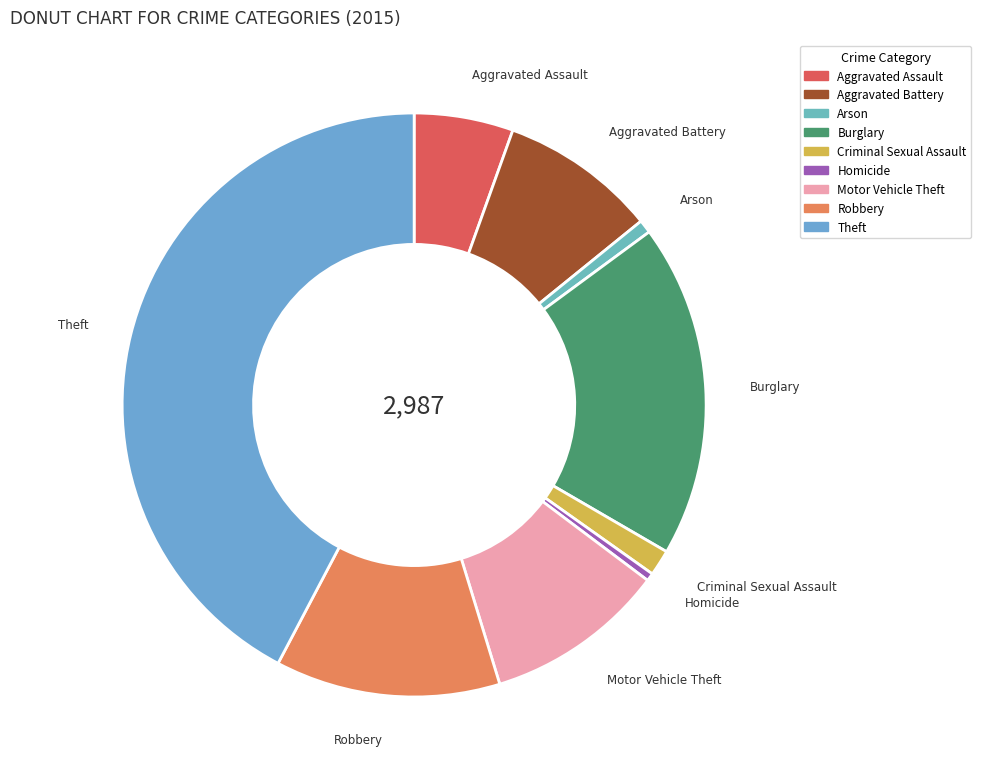

Do Burglary and Aggravated Assault together represent more than half of the pie?

No